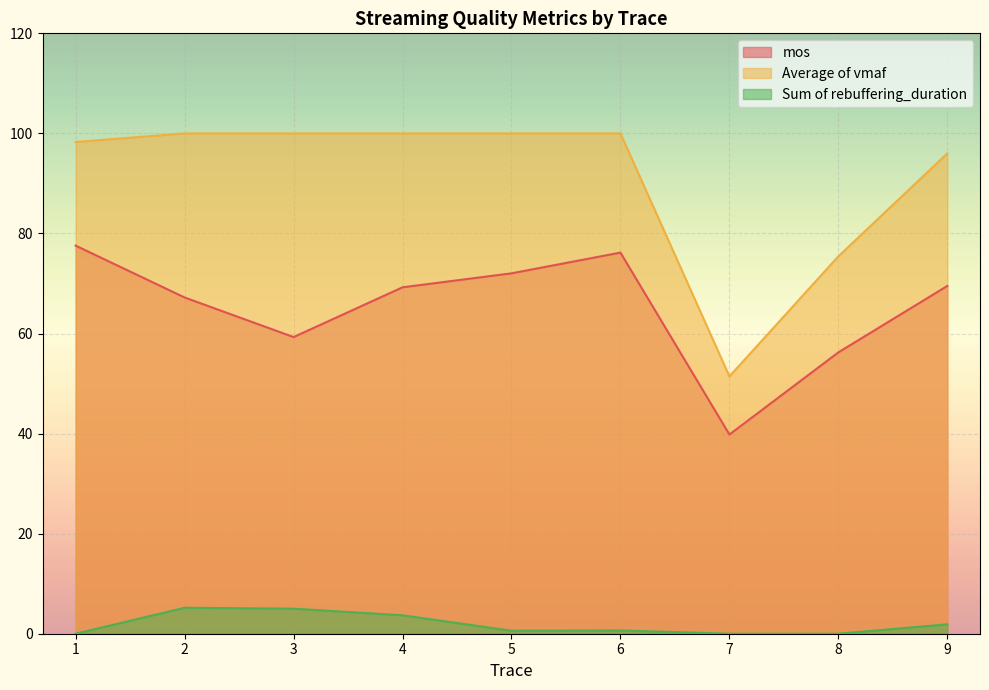

What are all the series names shown in the legend?

mos, Average of vmaf, Sum of rebuffering_duration